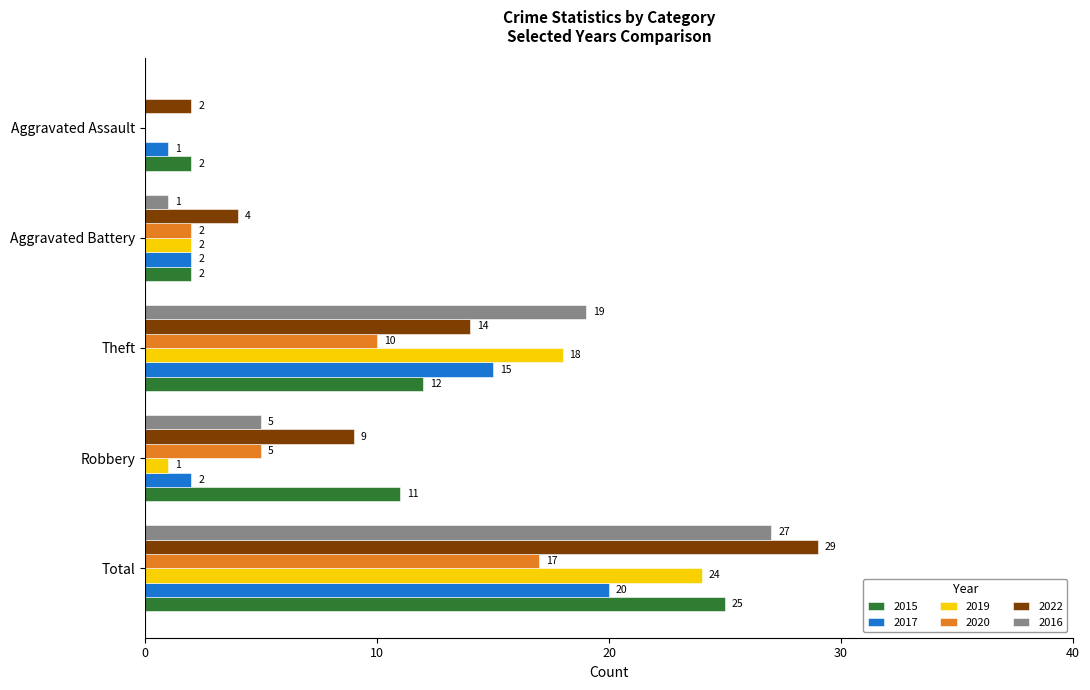

What value does the 2015 series have at Total?

25